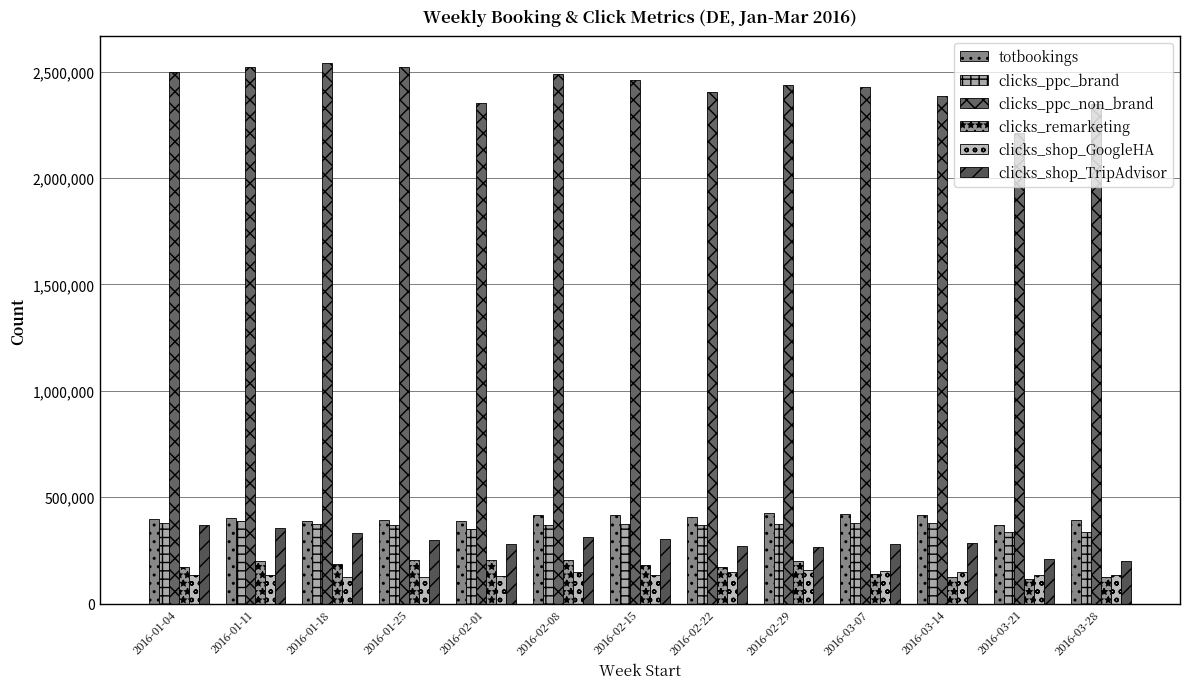

What are all the series names shown in the legend?

totbookings, clicks_ppc_brand, clicks_ppc_non_brand, clicks_remarketing, clicks_shop_GoogleHA, clicks_shop_TripAdvisor